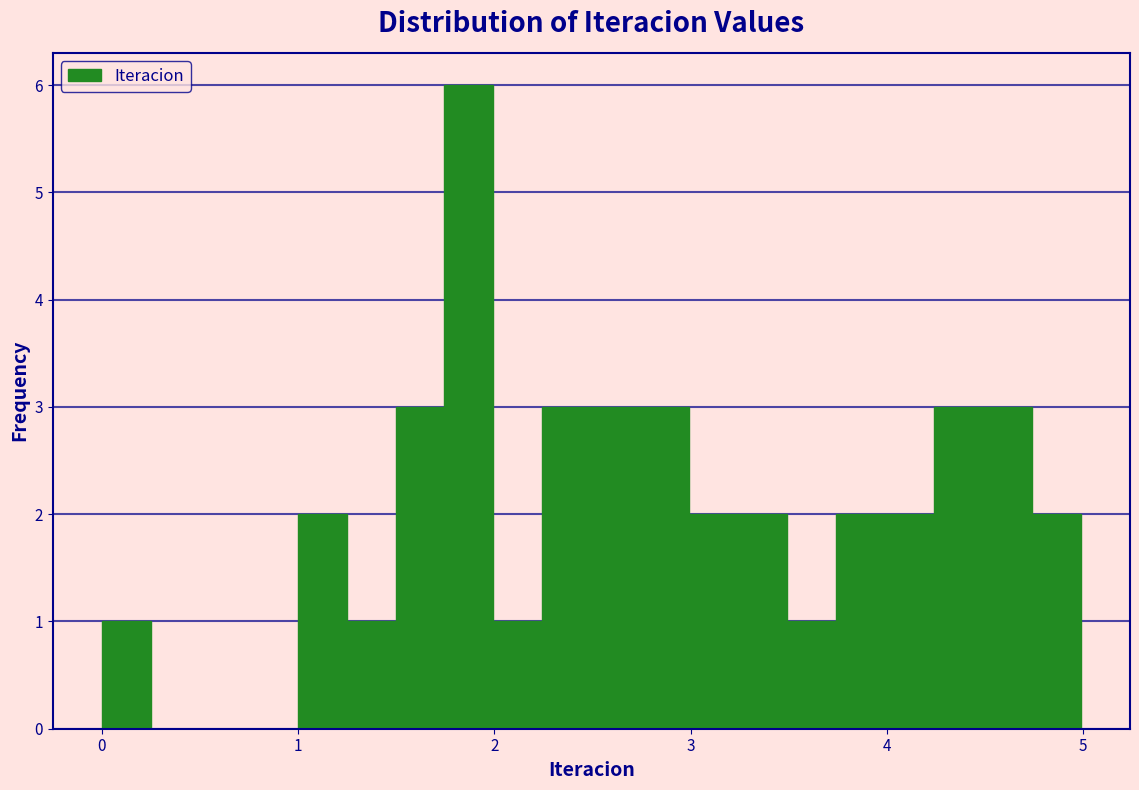

Read against the x-axis, roughly where is the centre of the tallest bar?

1.9